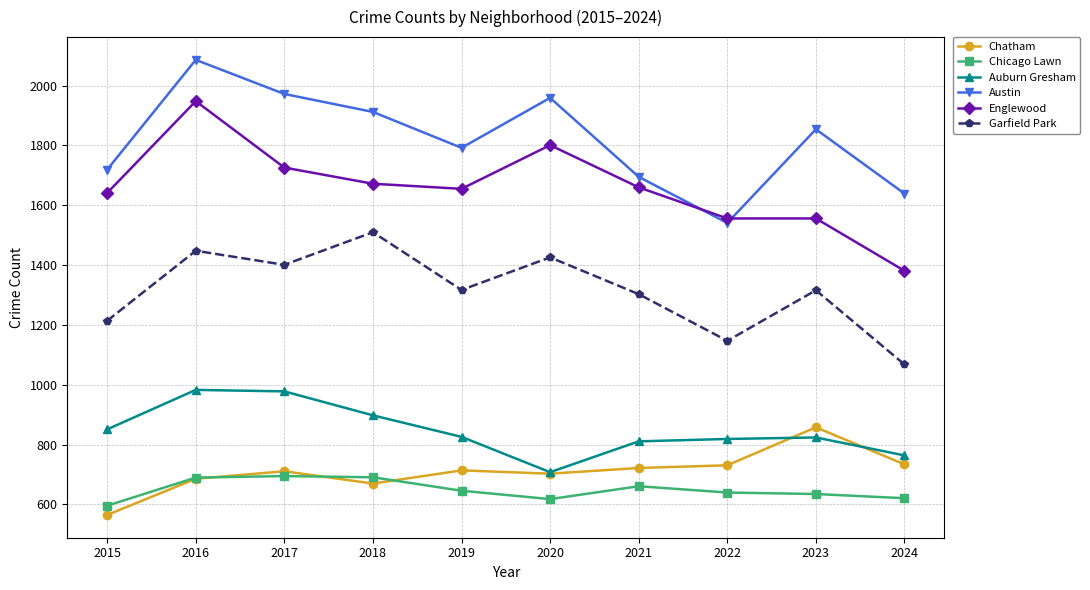

The value of Garfield Park at 2022 is 1147. True or false?

True